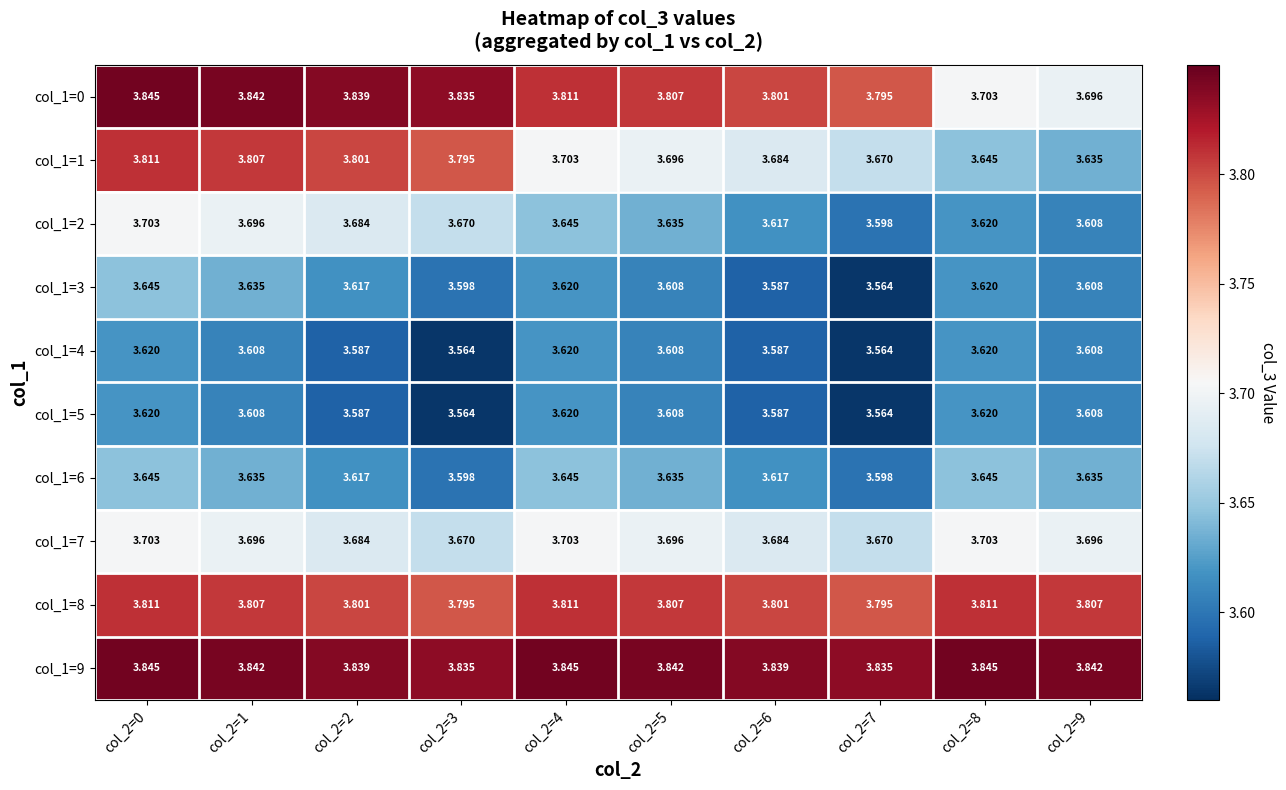

What is the difference between the highest and lowest values at col_2=1?

0.2